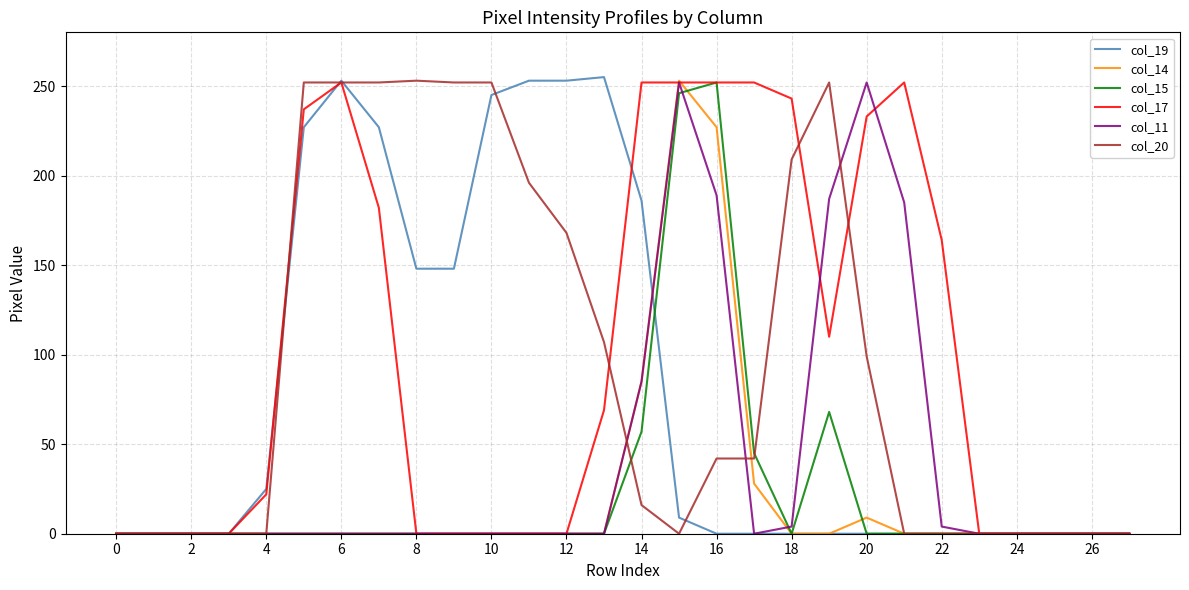

What is the greatest value displayed?

255